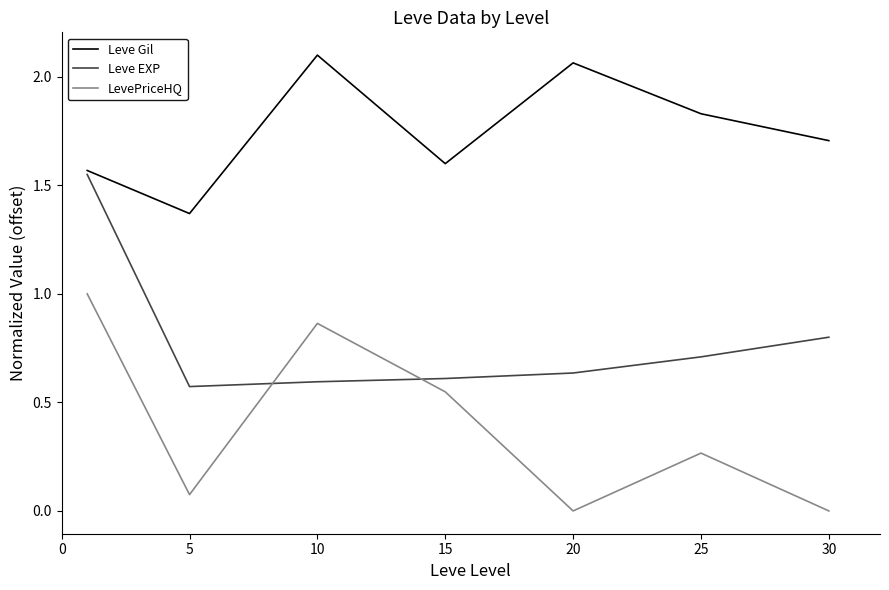

Rank the series by their average value, from lowest to highest.

LevePriceHQ, Leve EXP, Leve Gil